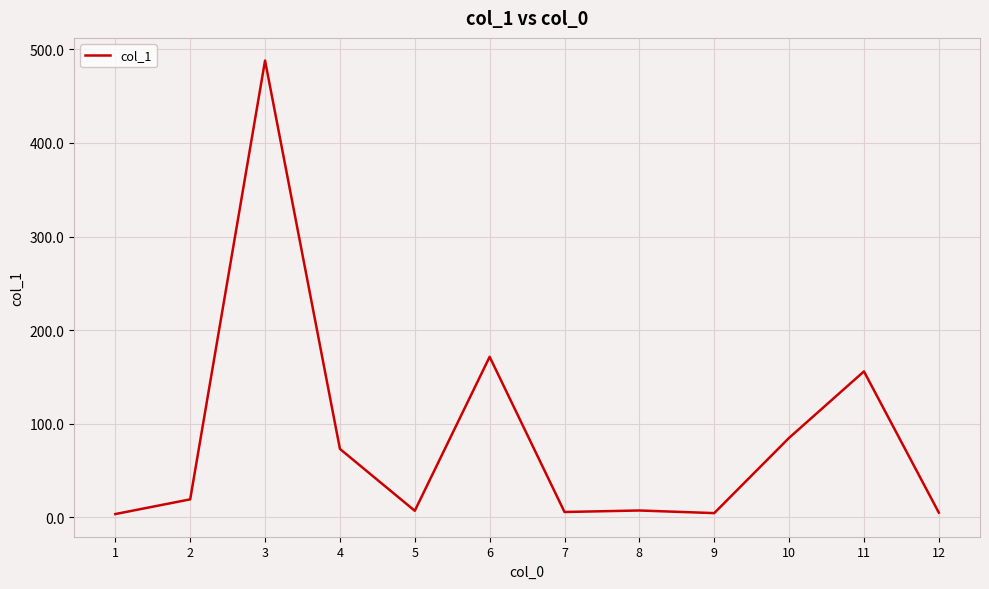

True or false: the data shows 155.9 at 11.

True